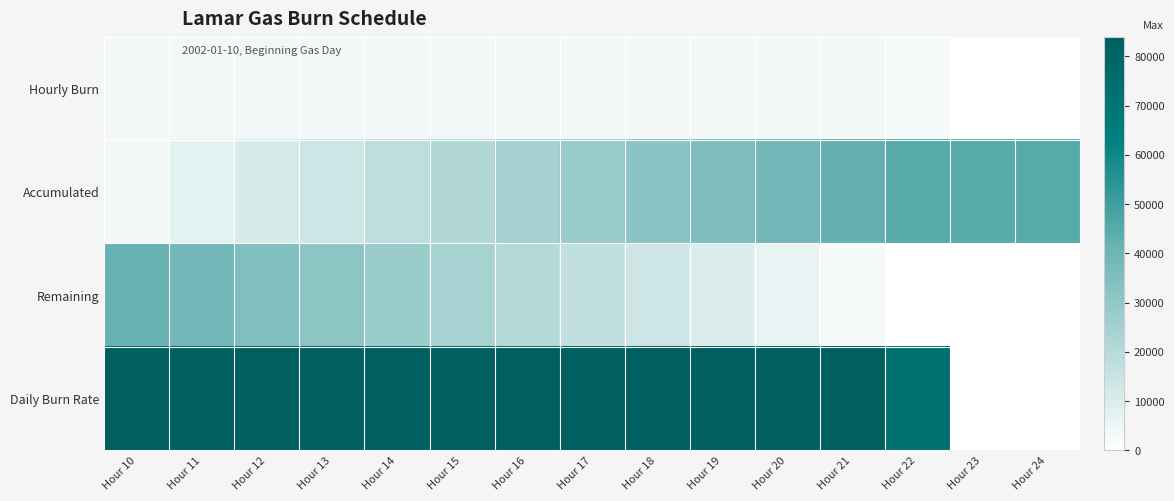

What is the total value across all series at Hour 20?

132500